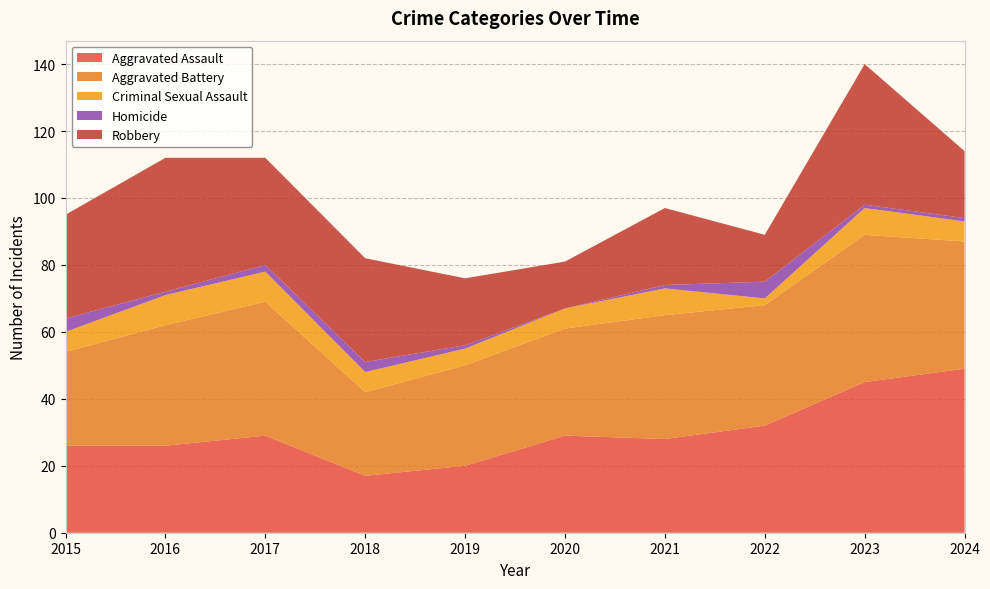

Reading left to right, extract all data points from this chart.

Aggravated Assault: 2015=26	2016=26	2017=29	2018=17	2019=20	2020=29	2021=28	2022=32	2023=45	2024=49
Aggravated Battery: 2015=28	2016=36	2017=40	2018=25	2019=30	2020=32	2021=37	2022=36	2023=44	2024=38
Criminal Sexual Assault: 2015=6	2016=9	2017=9	2018=6	2019=5	2020=6	2021=8	2022=2	2023=8	2024=6
Homicide: 2015=4	2016=1	2017=2	2018=3	2019=1	2020=0	2021=1	2022=5	2023=1	2024=1
Robbery: 2015=31	2016=40	2017=32	2018=31	2019=20	2020=14	2021=23	2022=14	2023=42	2024=20